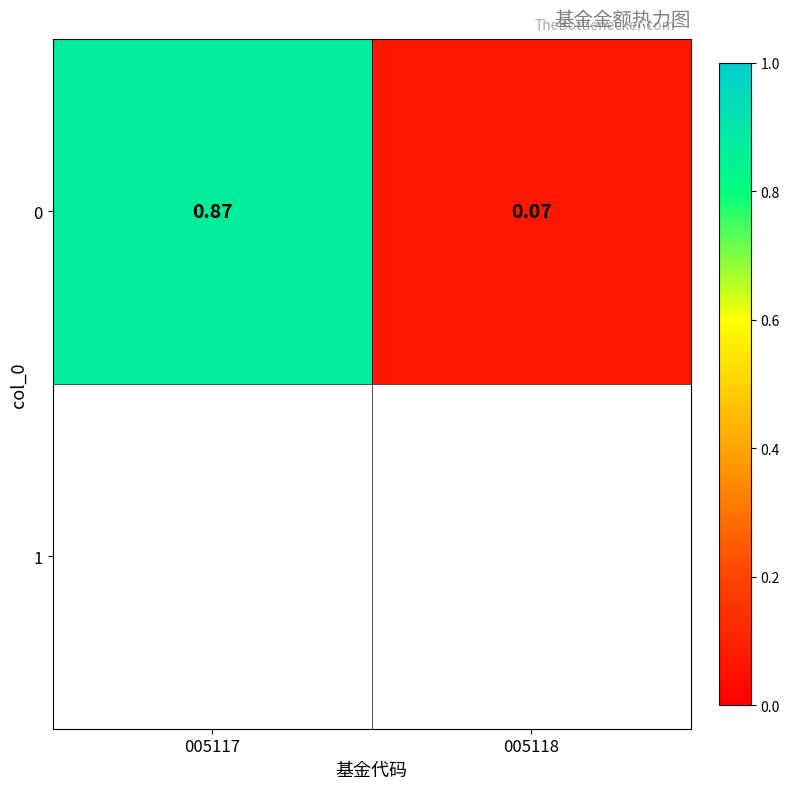

How many distinct data groups are displayed?

1